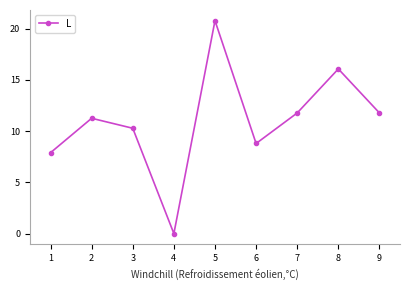

What is the average value?

11.0